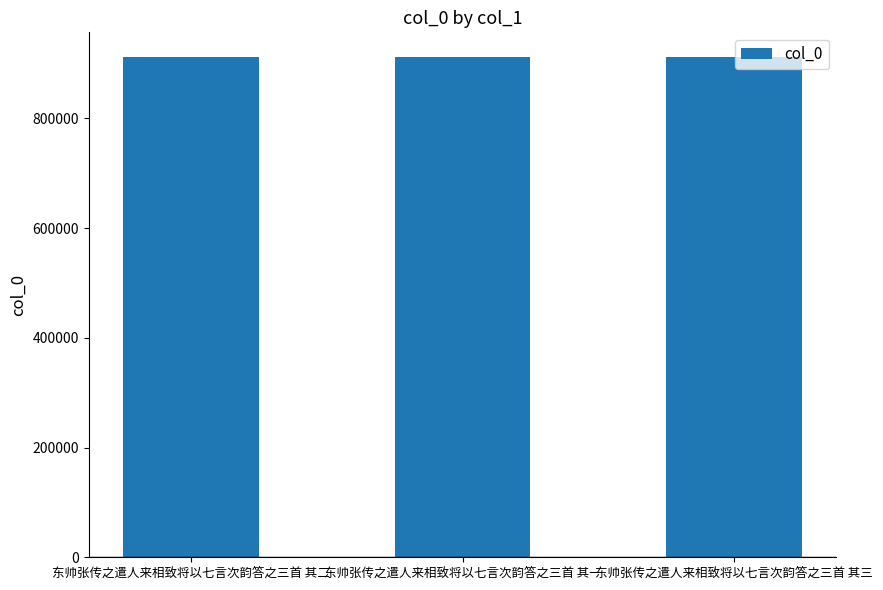

What position from the left is 东帅张传之遣人来相致将以七言次韵答之三首 其一?

2